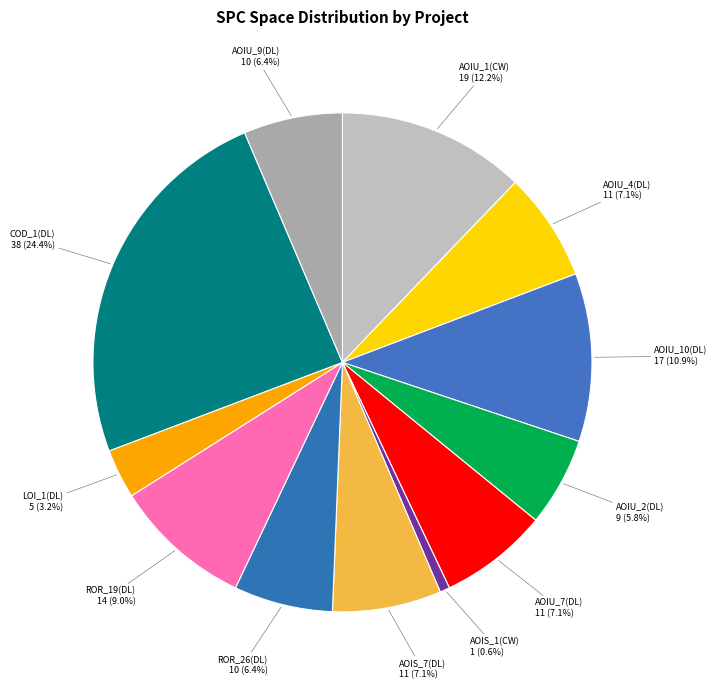

Which category has the biggest portion of the pie?

COD_1(DL)